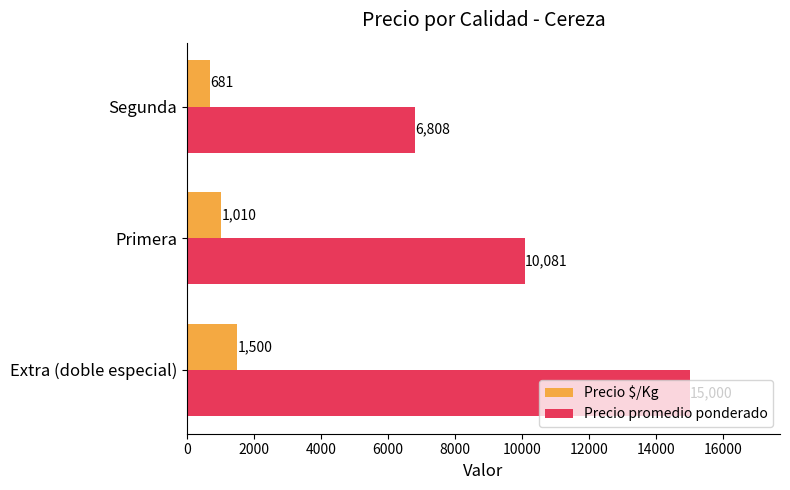

What are all the series names shown in the legend?

Precio $/Kg, Precio promedio ponderado